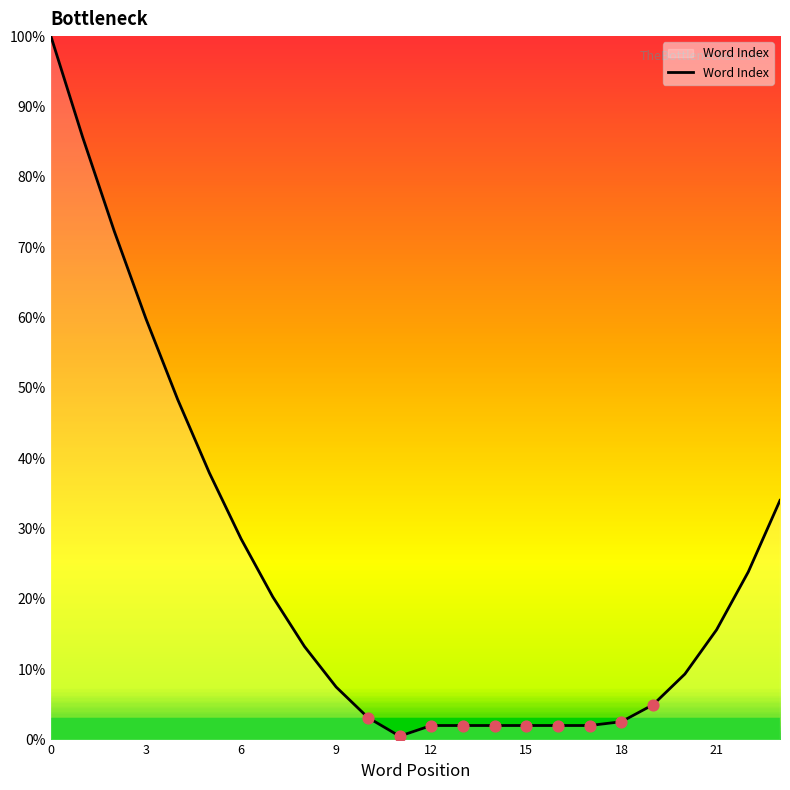

What is the difference between the maximum and minimum values?

99.5